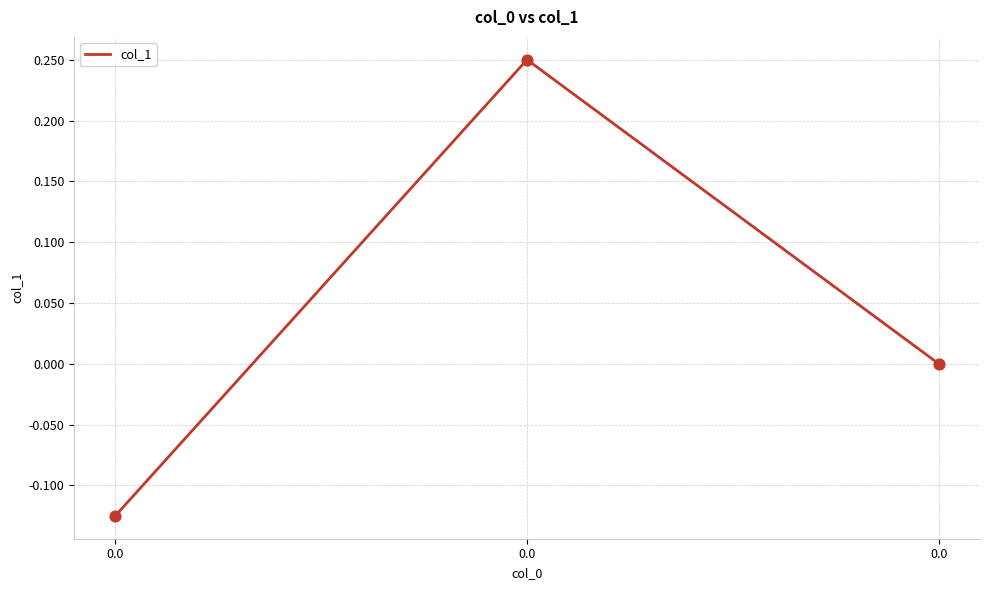

What is the change in value from 0.0 to 0.0?

+0.4